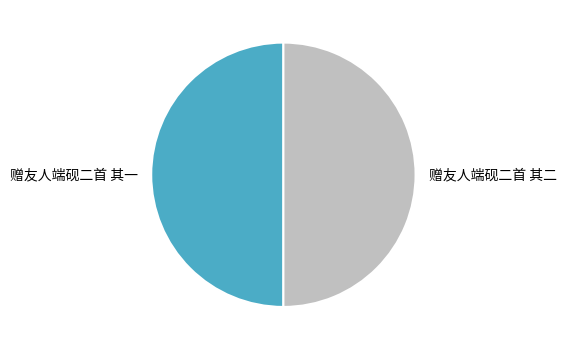

Approximately how many times larger is the value at 赠友人端砚二首 其二 compared to 赠友人端砚二首 其一?

1.0